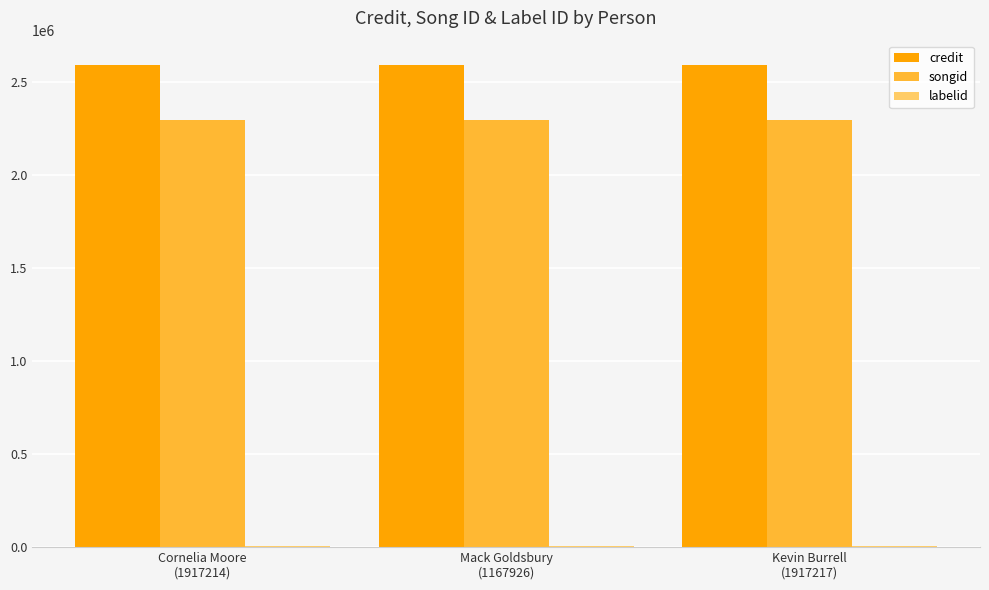

Are the bars grouped side by side (vs. stacked)?

Yes